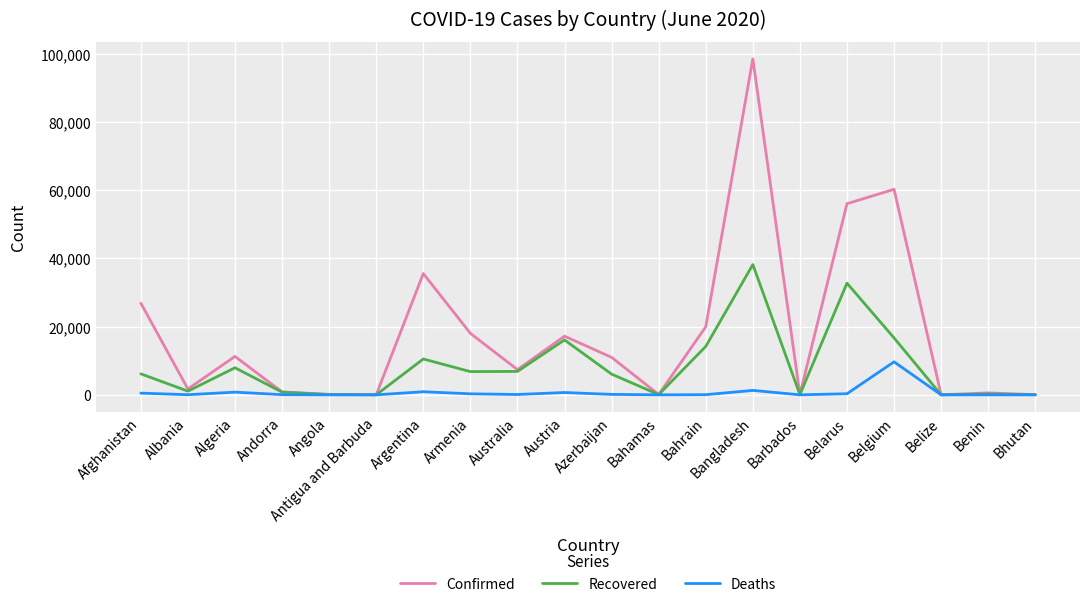

What position from the left is Australia?

9